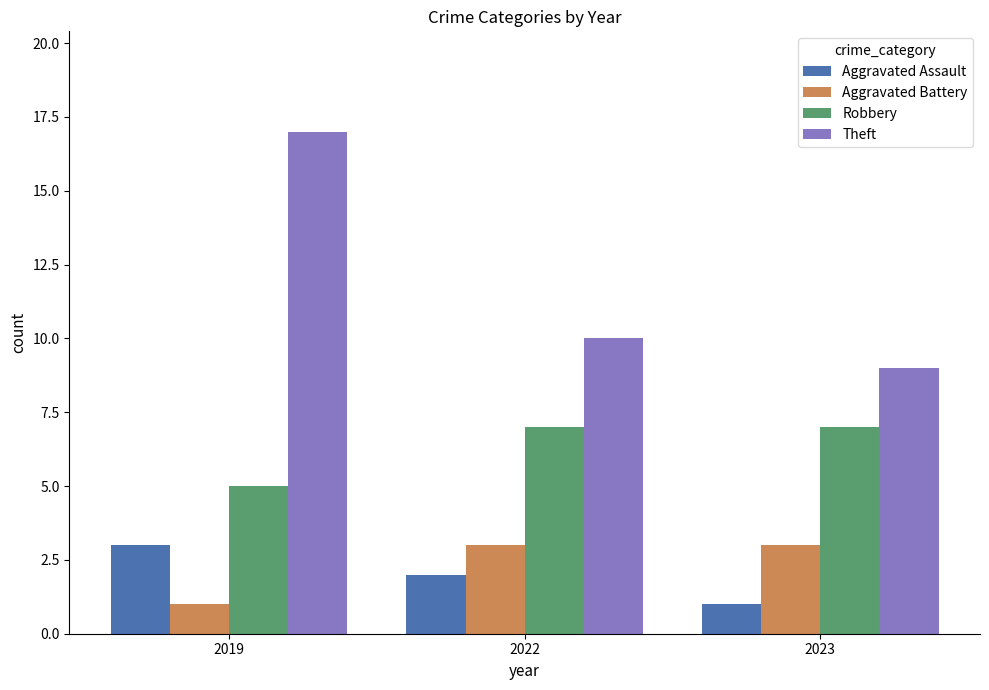

Is the value of Aggravated Assault at 2023 greater than the value of Theft at 2023?

No